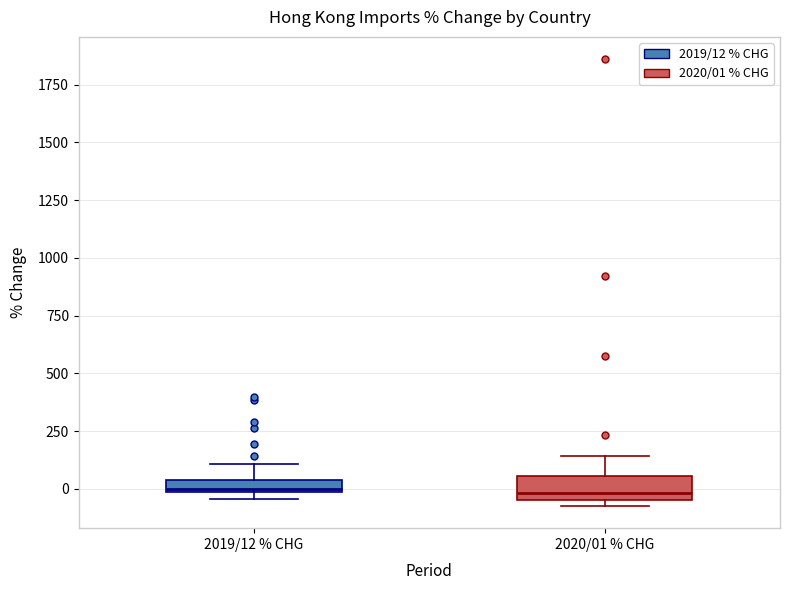

Where does the upper whisker of the box for 2019/12 % CHG end on the y-axis? The values are not printed on the chart, so give them approximately, as read against the axis.

100